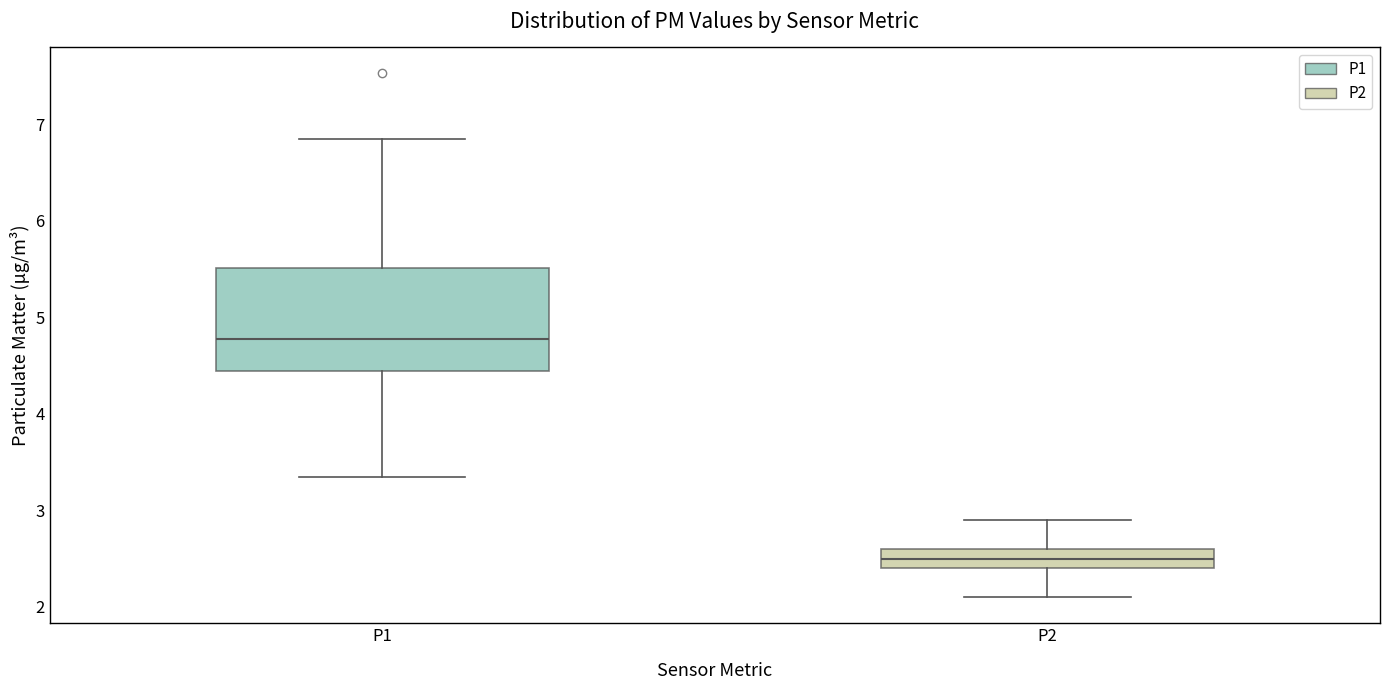

Comparing the boxes themselves (not the whiskers), which one is the tallest?

P1